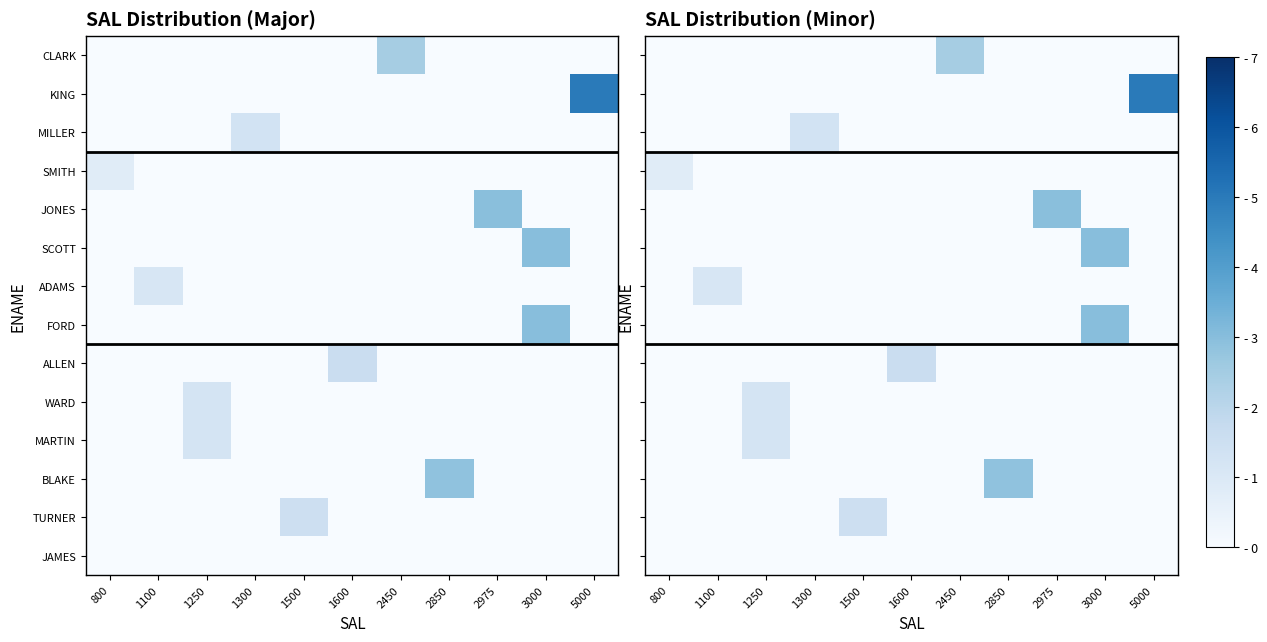

Is the value of SCOTT at 2850 greater than the value of SMITH at 2450?

No